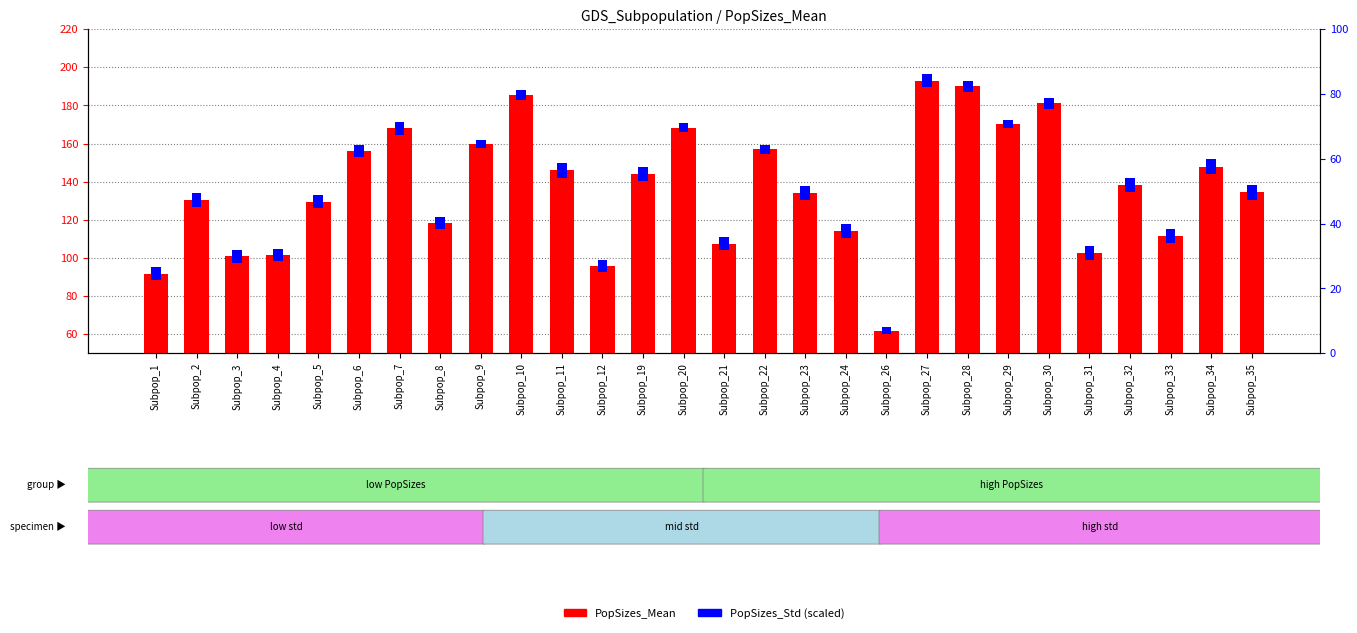

Rank the series by their maximum value, from highest to lowest.

PopSizes_Mean, PopSizes_Std